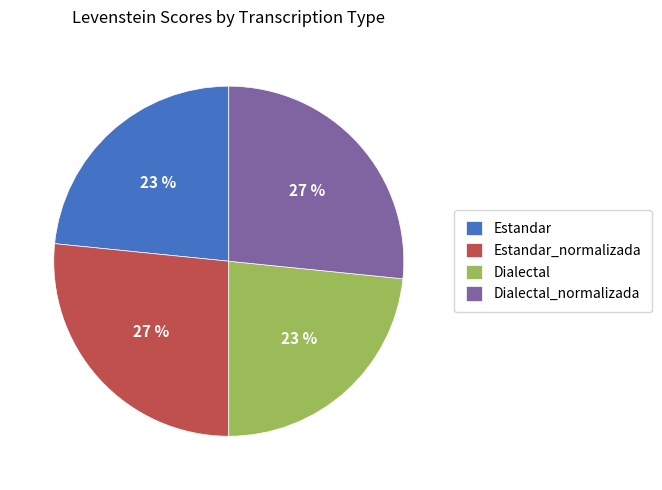

To the nearest percent, what portion does Dialectal represent?

23%